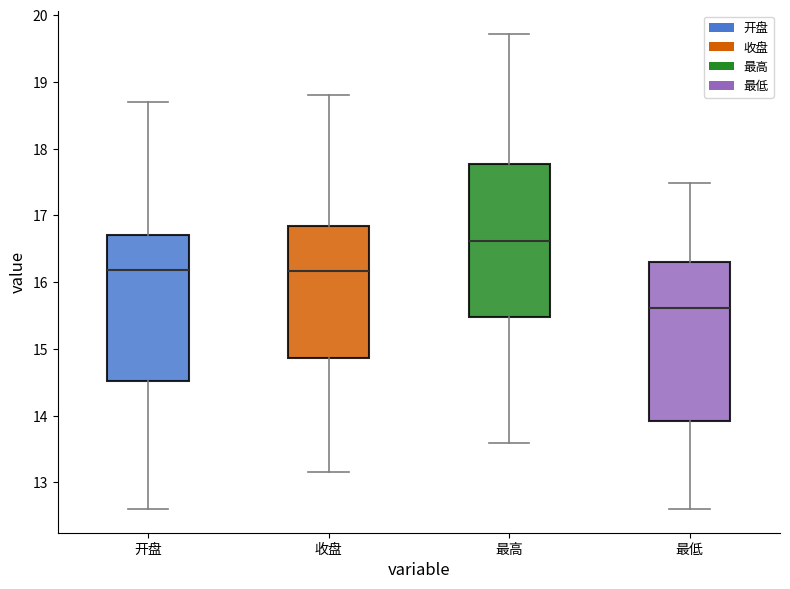

Reading left to right, read every box against the y-axis: the position of its median line, the range the box covers, and the ends of its whiskers. The values are not printed on the chart, so give them approximately, as read against the axis.

开盘: median 16.2, box 14.5 to 16.7, whiskers 12.6 to 18.7
收盘: median 16.2, box 14.9 to 16.8, whiskers 13.2 to 18.8
最高: median 16.6, box 15.5 to 17.8, whiskers 13.6 to 19.7
最低: median 15.6, box 13.9 to 16.3, whiskers 12.6 to 17.5